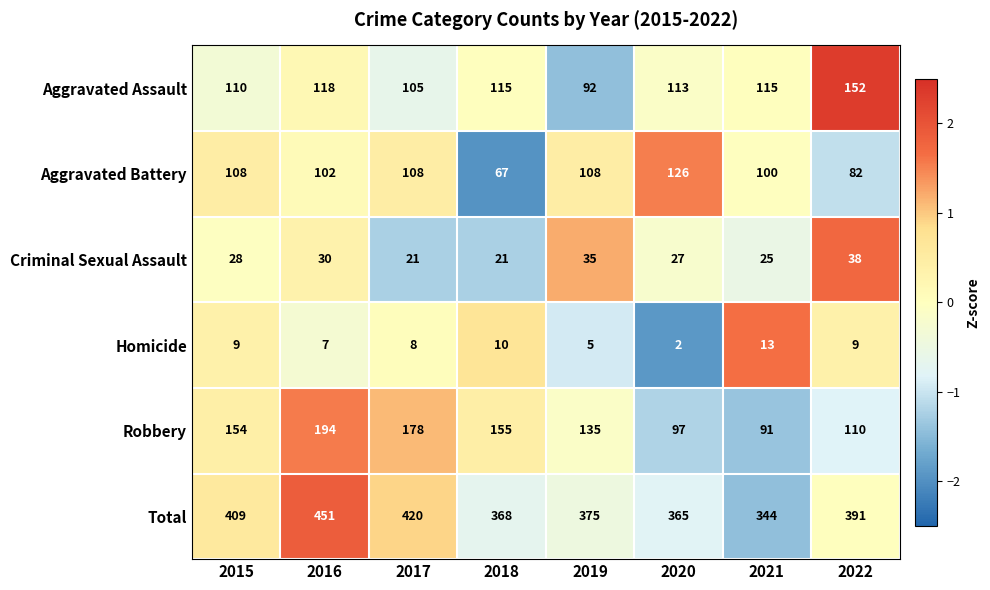

Count the number of data series in this chart.

6